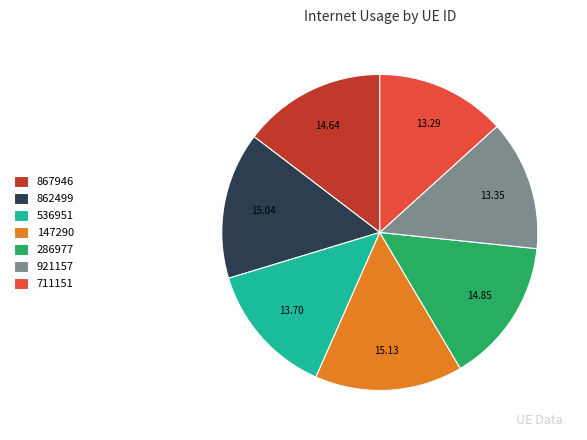

Does 286977 represent more than half of the total?

No